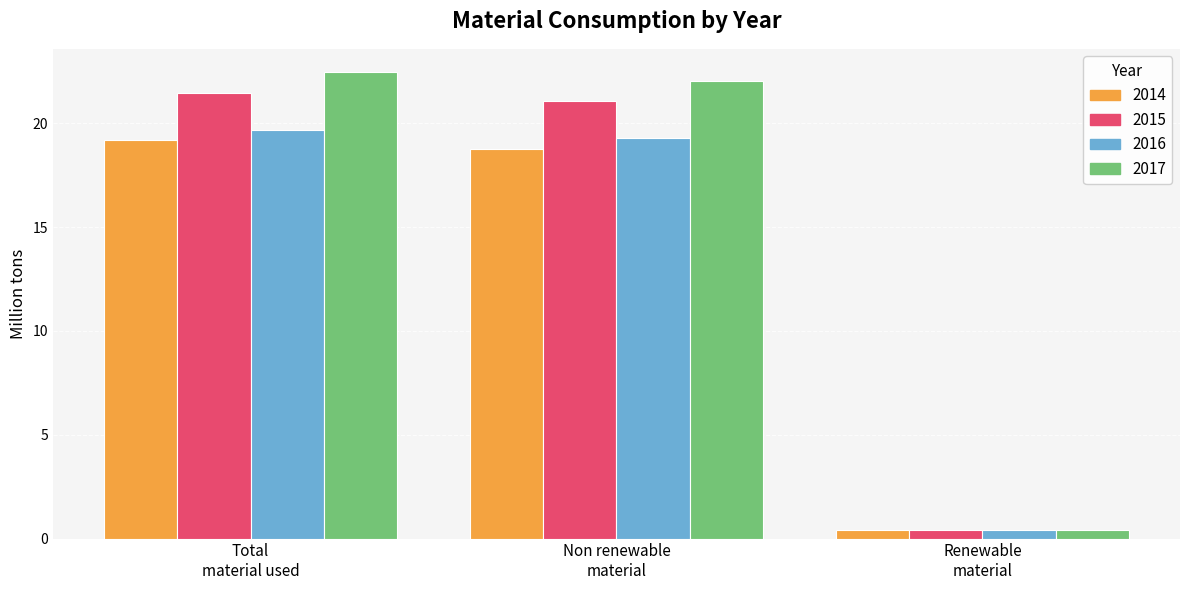

What is the maximum value shown in the chart?

22.5